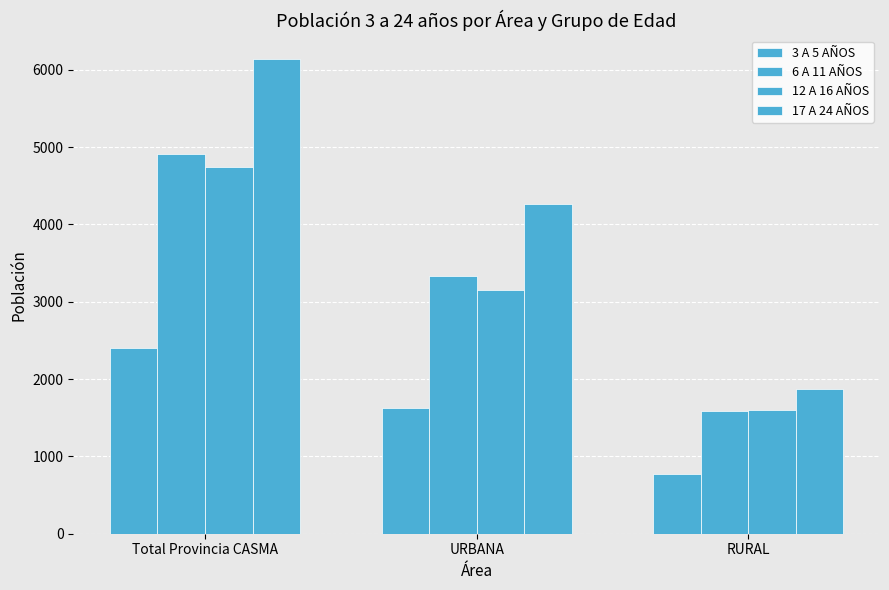

Where does the 6 A 11 AÑOS series first go above 3333?

Total Provincia CASMA